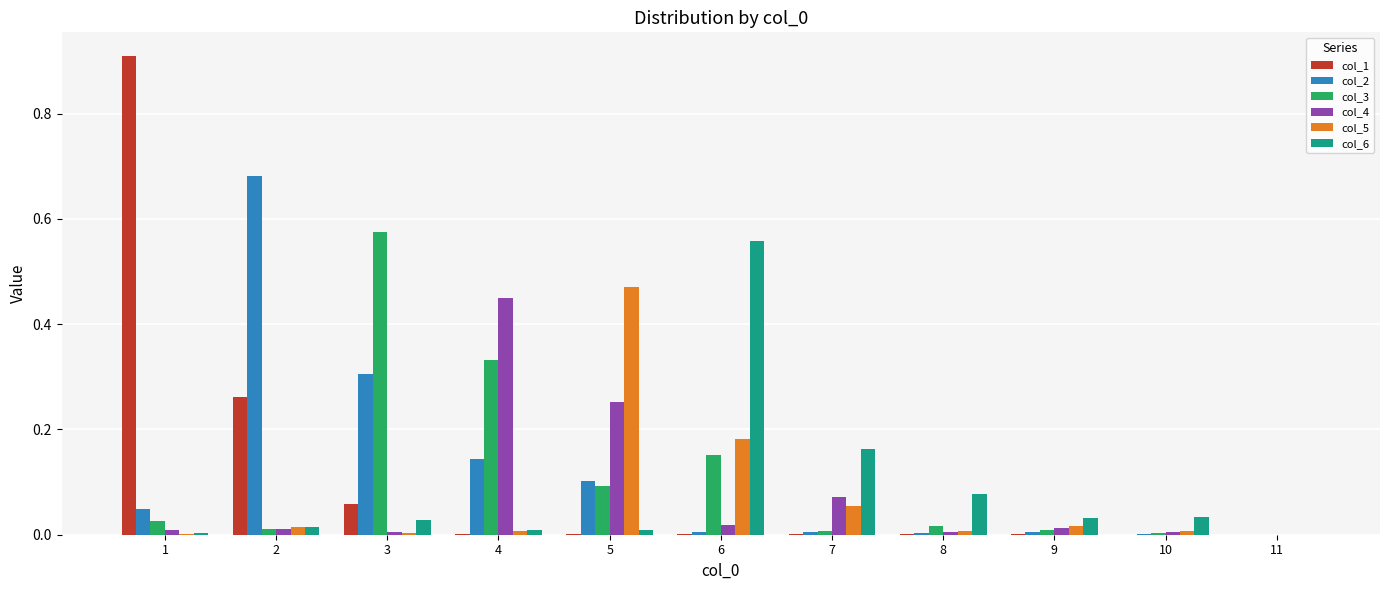

What is the maximum value shown in the chart?

0.9